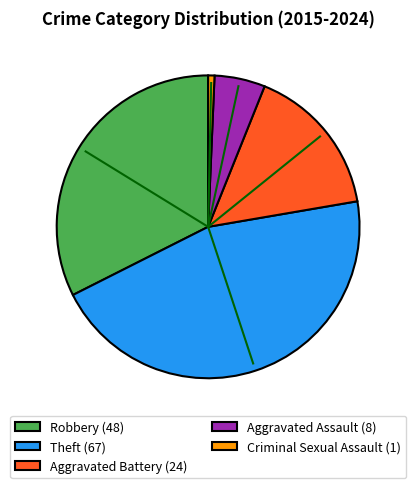

Is Robbery the majority of the pie?

No